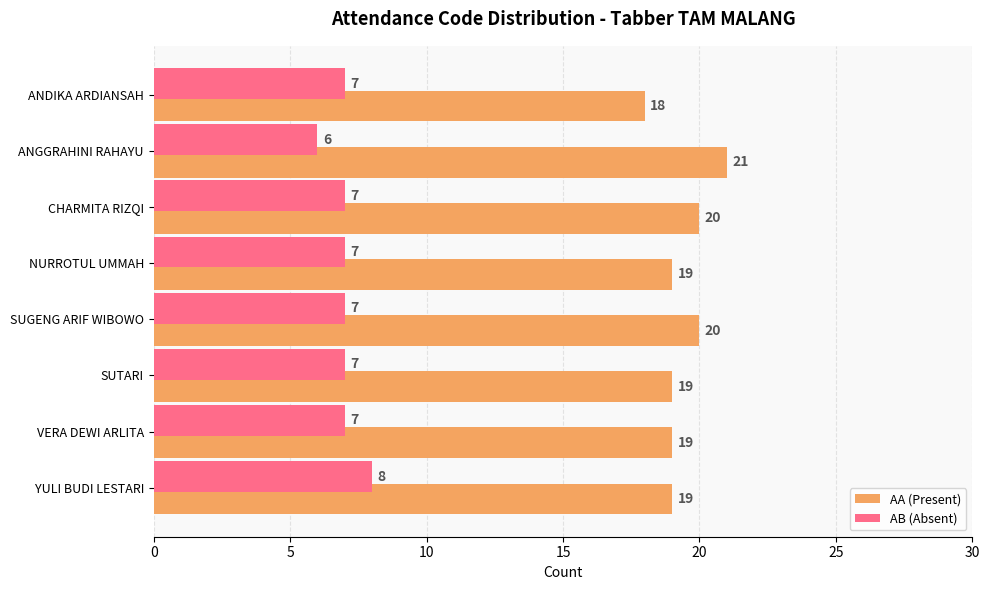

Is it true that AA (Present) equals 11 at ANGGRAHINI RAHAYU?

False